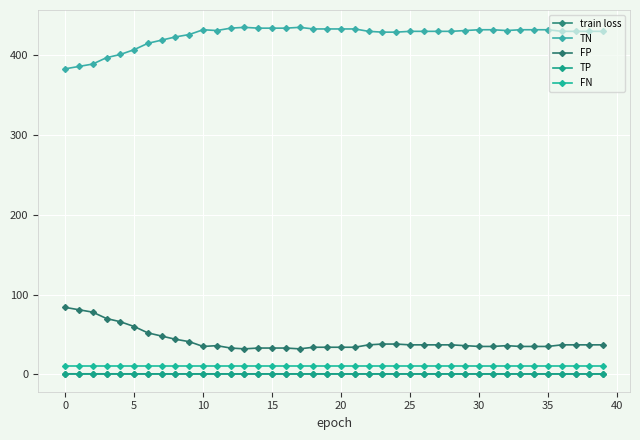

Which series has the largest range (max minus min)?

TN